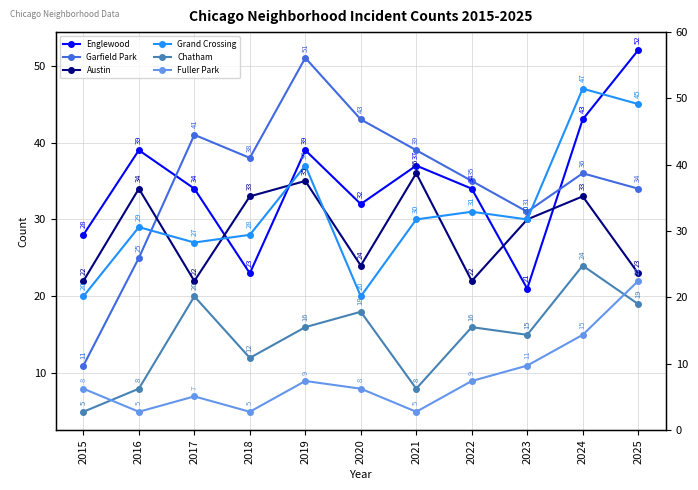

At which category is the sum across all series the highest?

2024